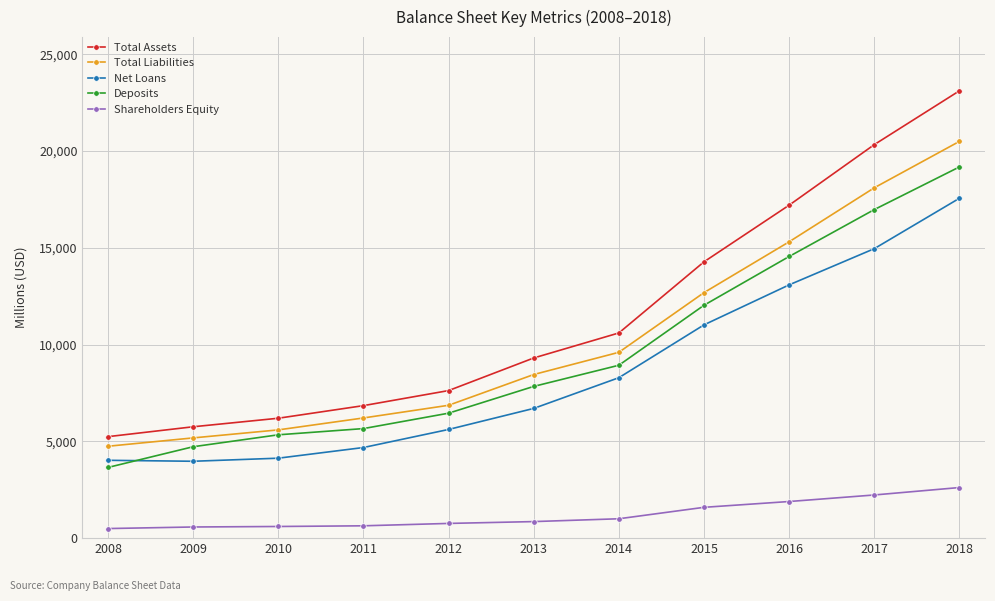

The value of Total Liabilities at 2011 is 3706. True or false?

False